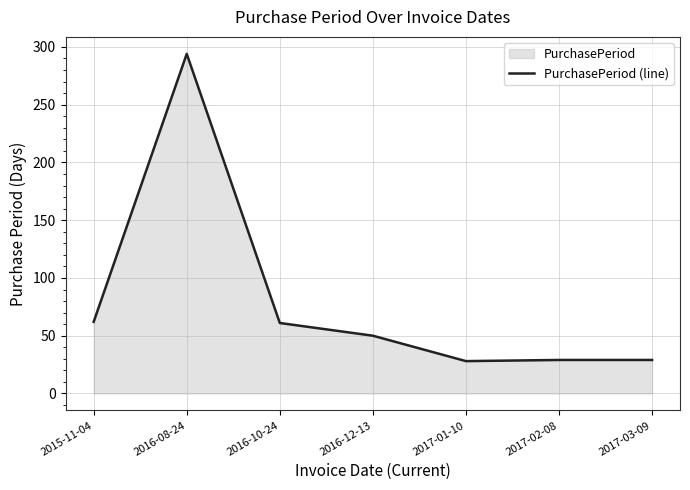

Reading right to left, extract all data points from this chart.

2017-03-09=29	2017-02-08=29	2017-01-10=28	2016-12-13=50	2016-10-24=61	2016-08-24=294	2015-11-04=62